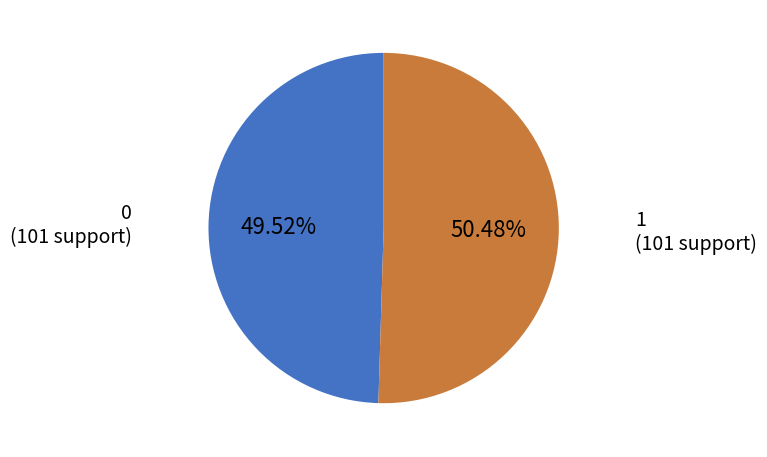

What percentage is the 0 slice, to the nearest percent?

50%